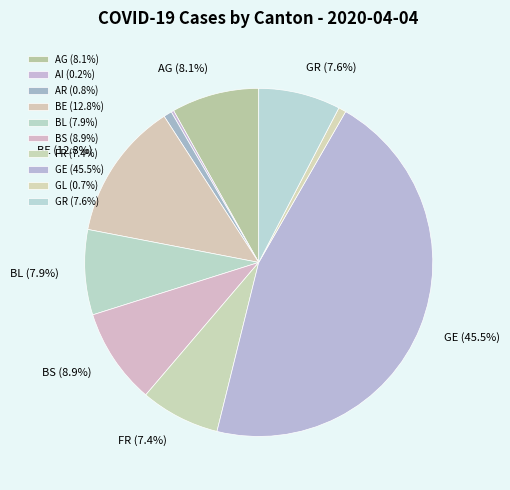

How many segments does this pie chart have?

10